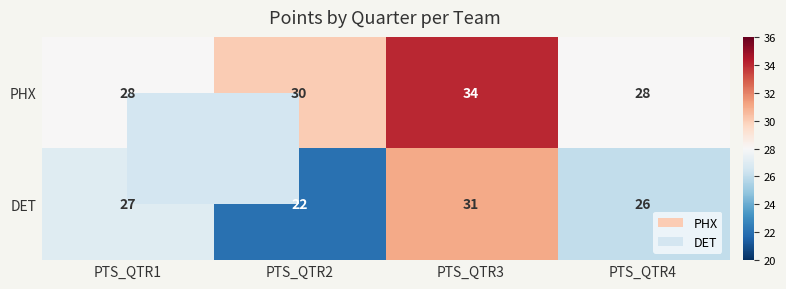

At which category is the sum across all series the highest?

PTS_QTR3